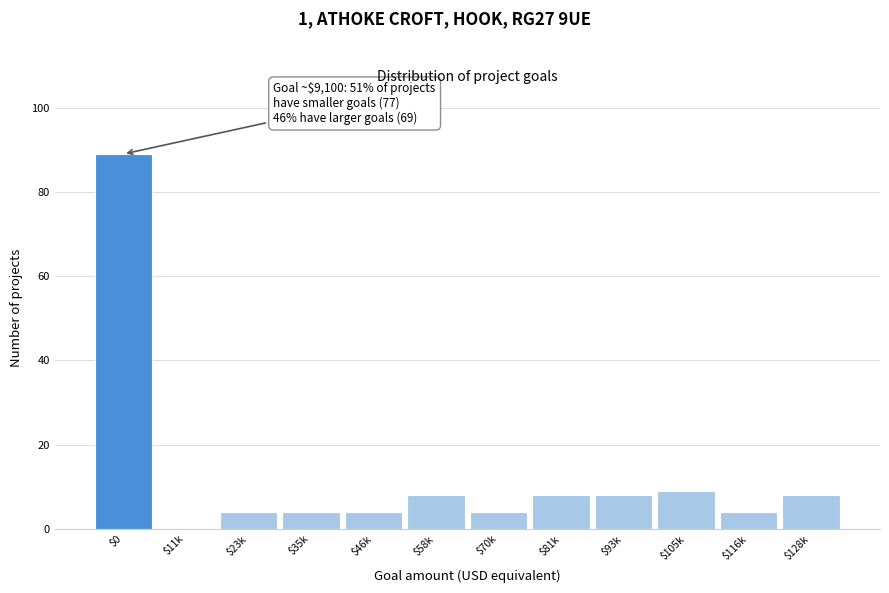

What is the sum of all values?

150